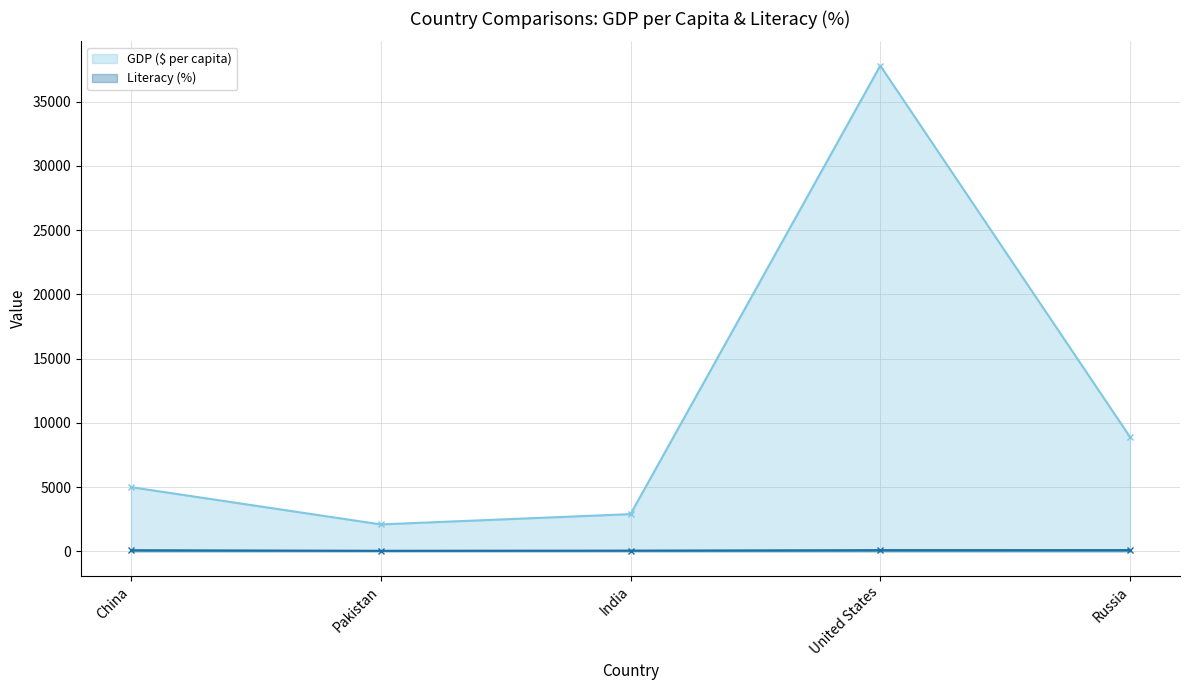

Is the value of GDP ($ per capita) at United States greater than the value of Literacy (%) at India?

Yes